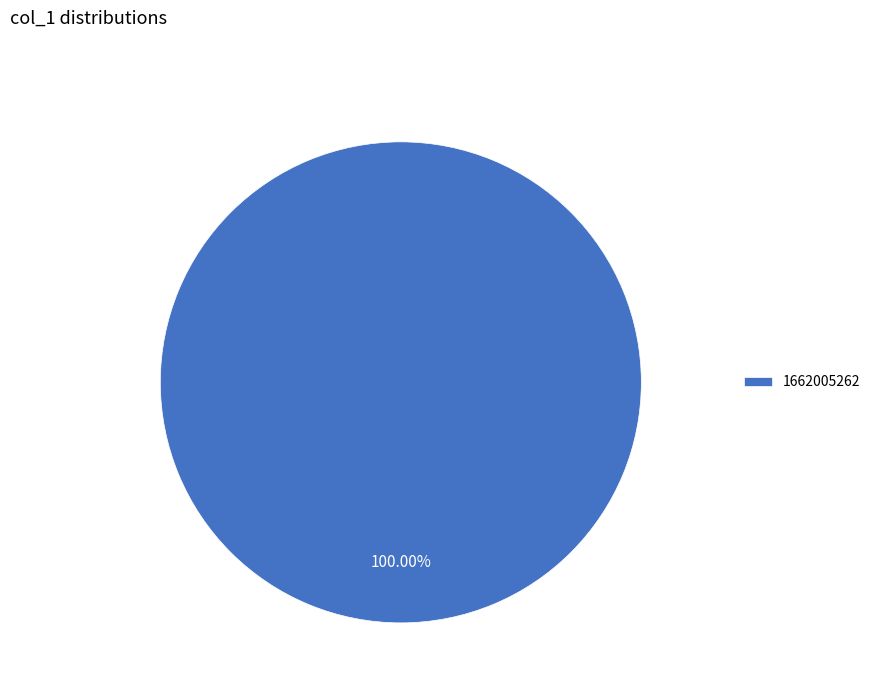

Rank the categories by value from highest to lowest.

1662005262